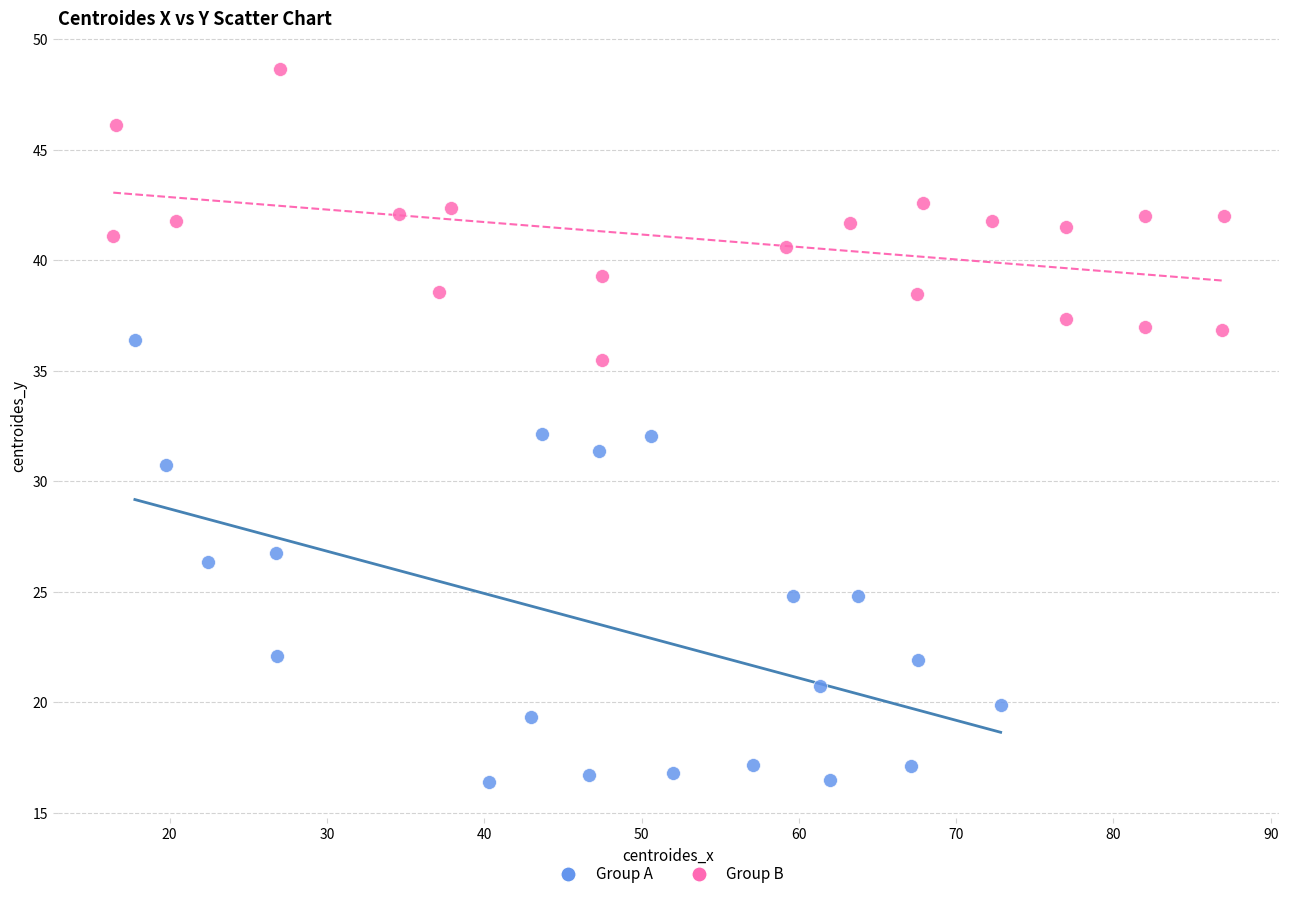

Which series contains the lowest Y value?

Group A